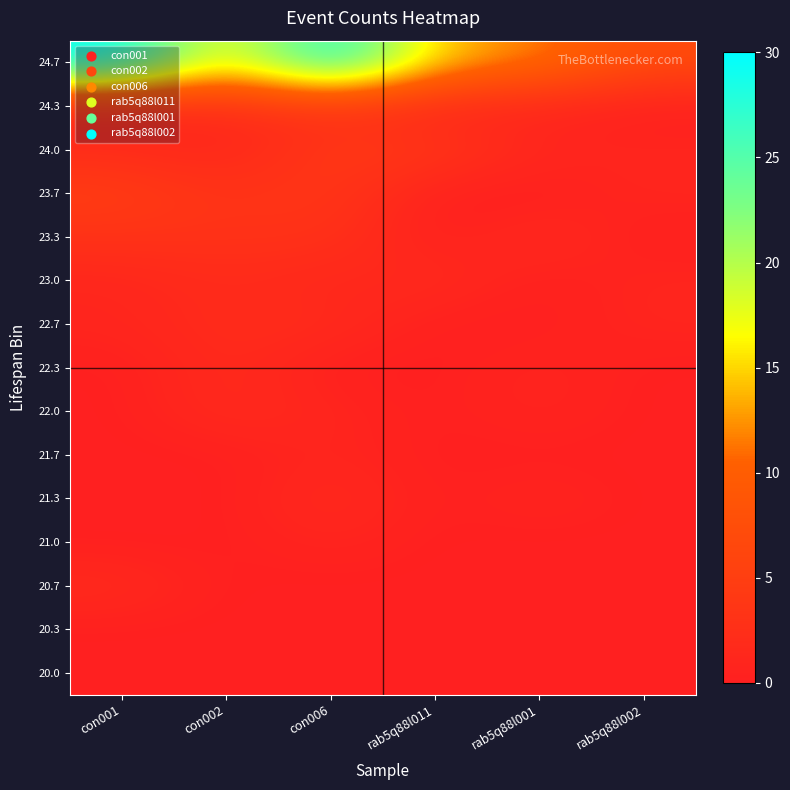

At which category is the sum across all series the highest?

con006